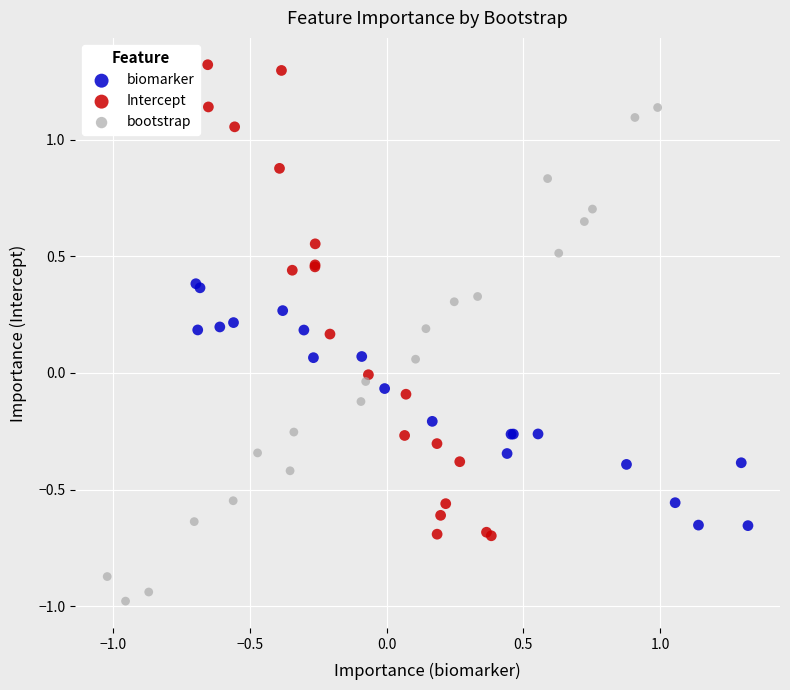

Which series contains the lowest Y value?

bootstrap